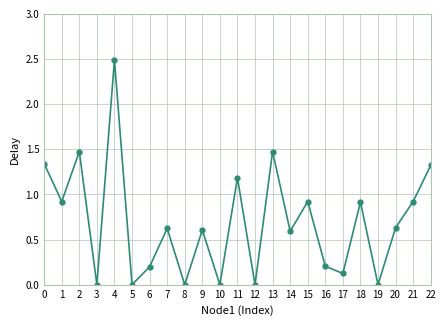

How many points are higher than both their immediate neighbors (excluding endpoints)?

8